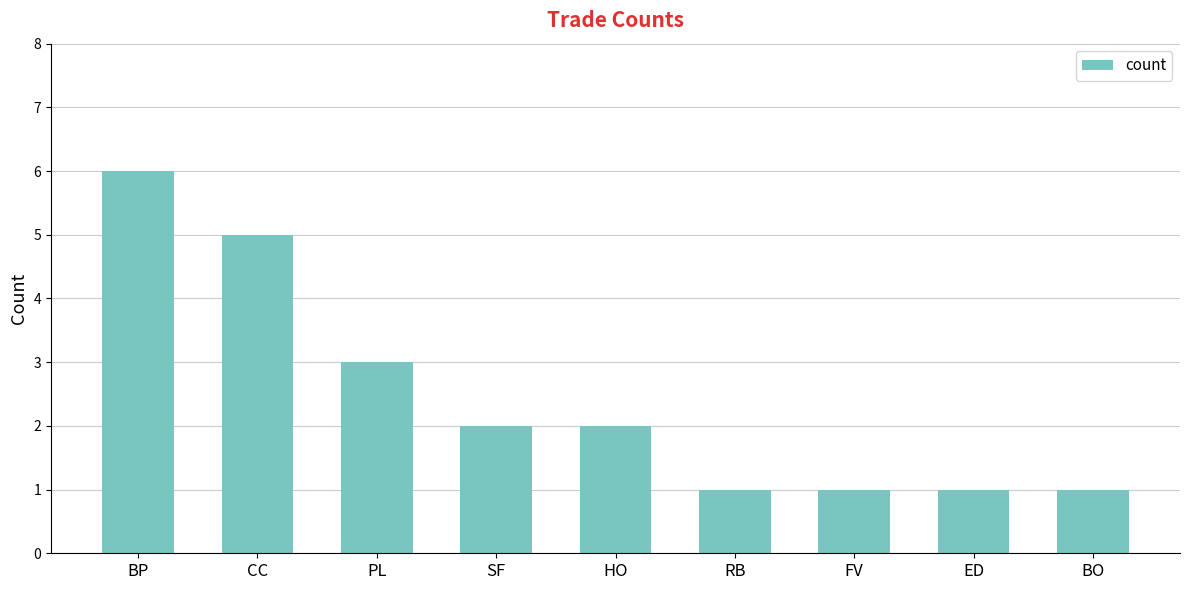

How many values are below 2?

4